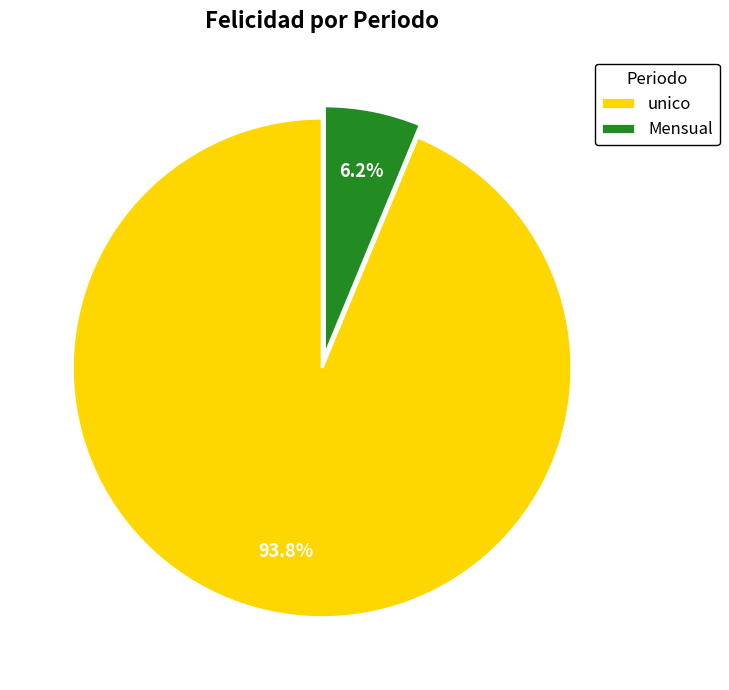

Count the number of slices in the pie.

2